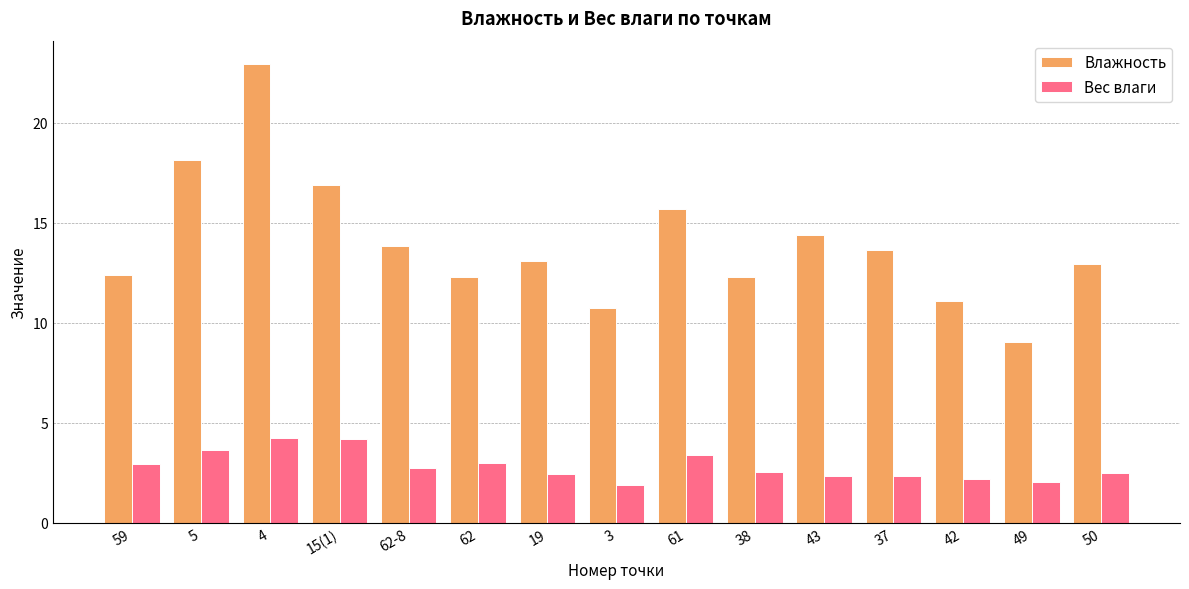

Rank the series at 50 from lowest to highest value.

Вес влаги, Влажность